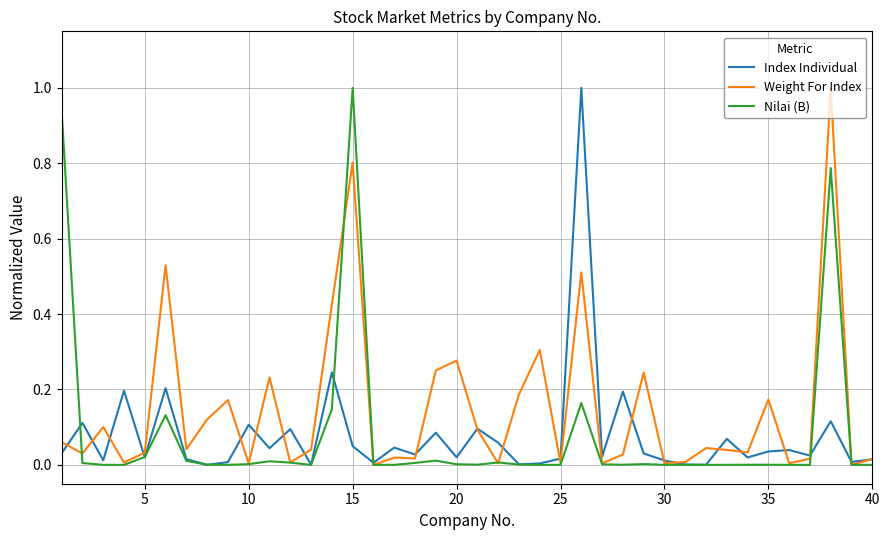

Which series has the largest total across all categories?

Weight For Index